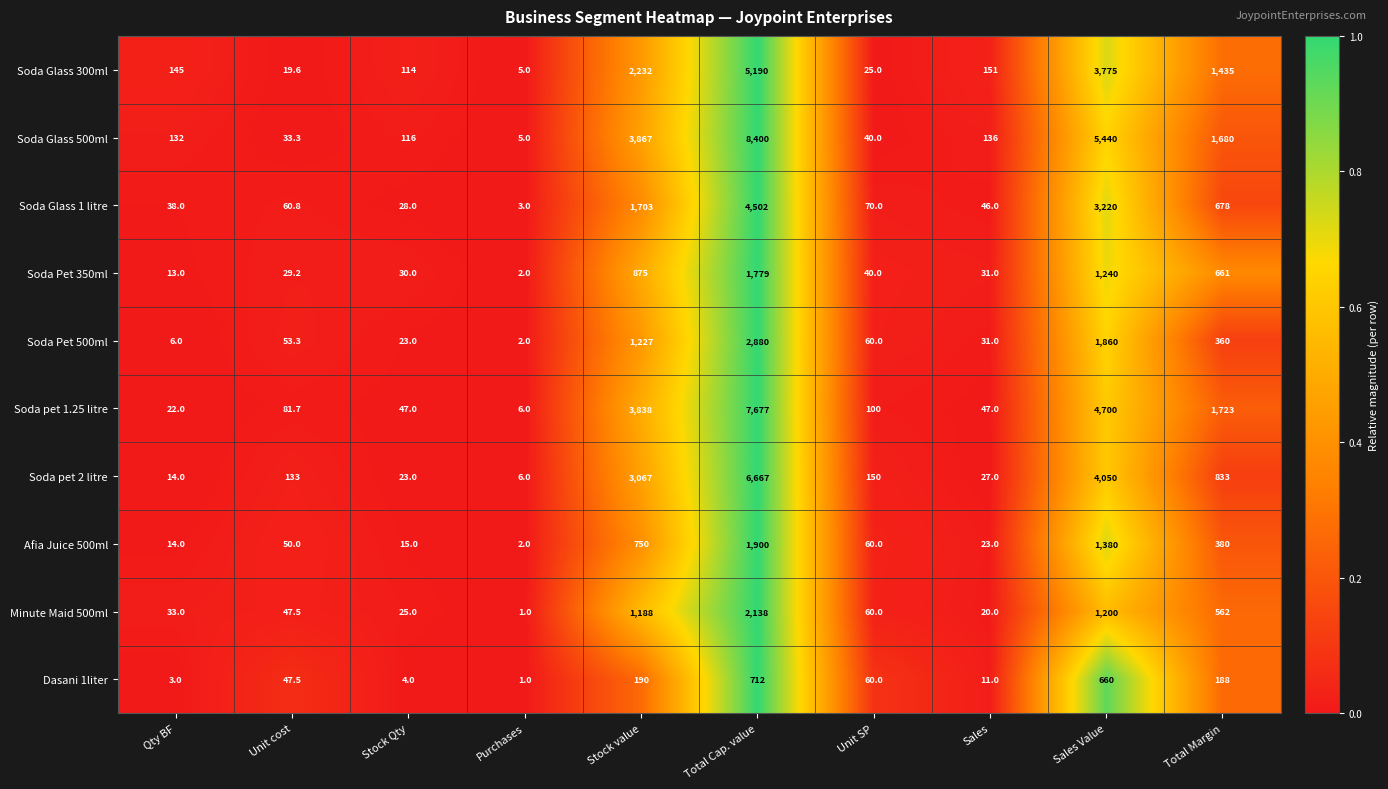

How many series are shown in this chart?

10